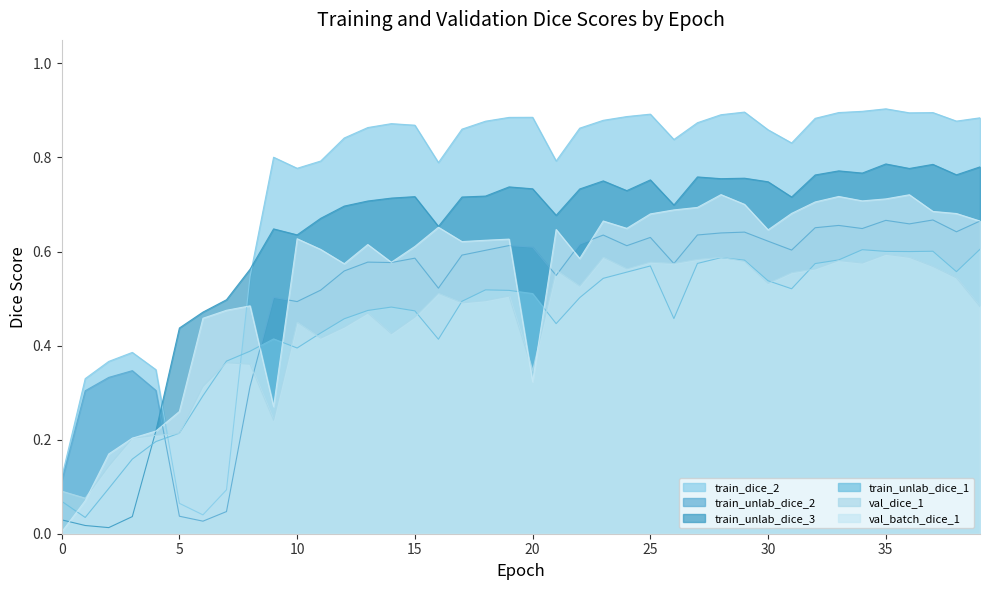

What is the value of the train_unlab_dice_3 point at the 14th from the left?

0.7